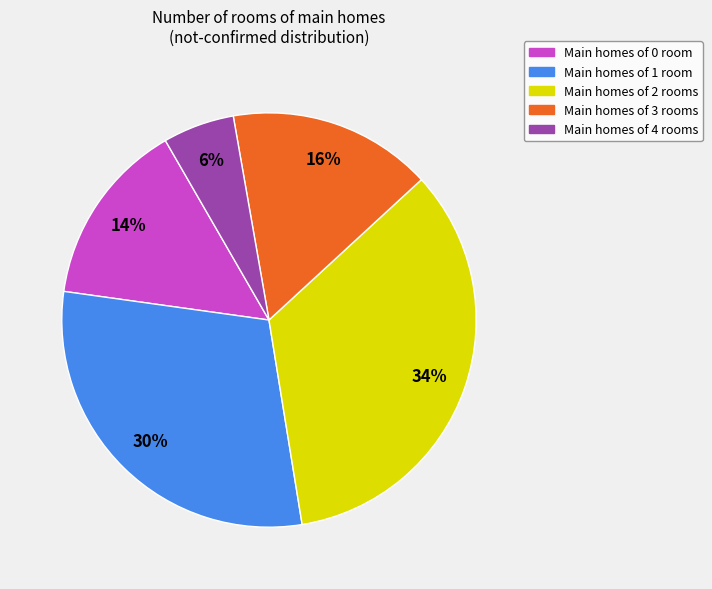

To the nearest percent, what is the average slice percentage?

20%